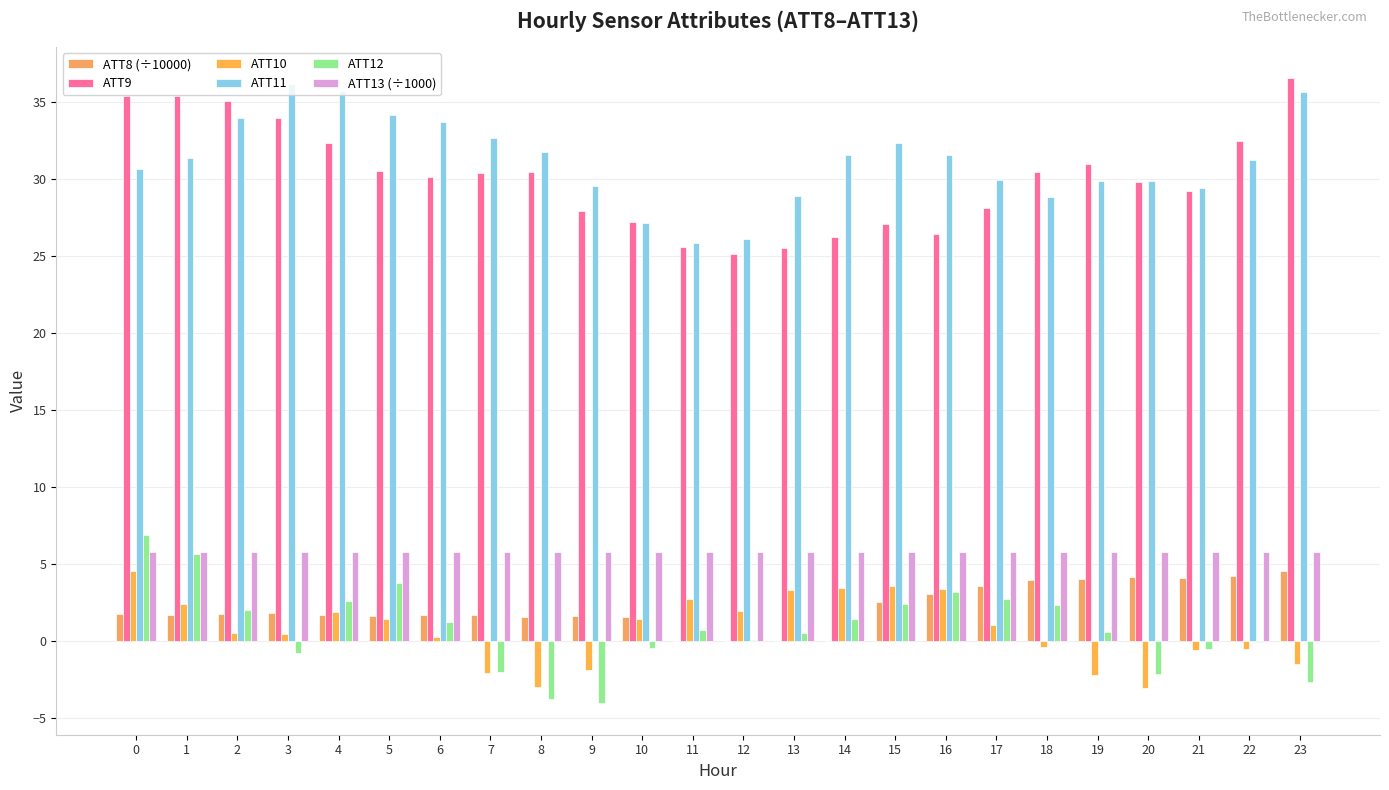

Does the chart contain stacked bars?

No